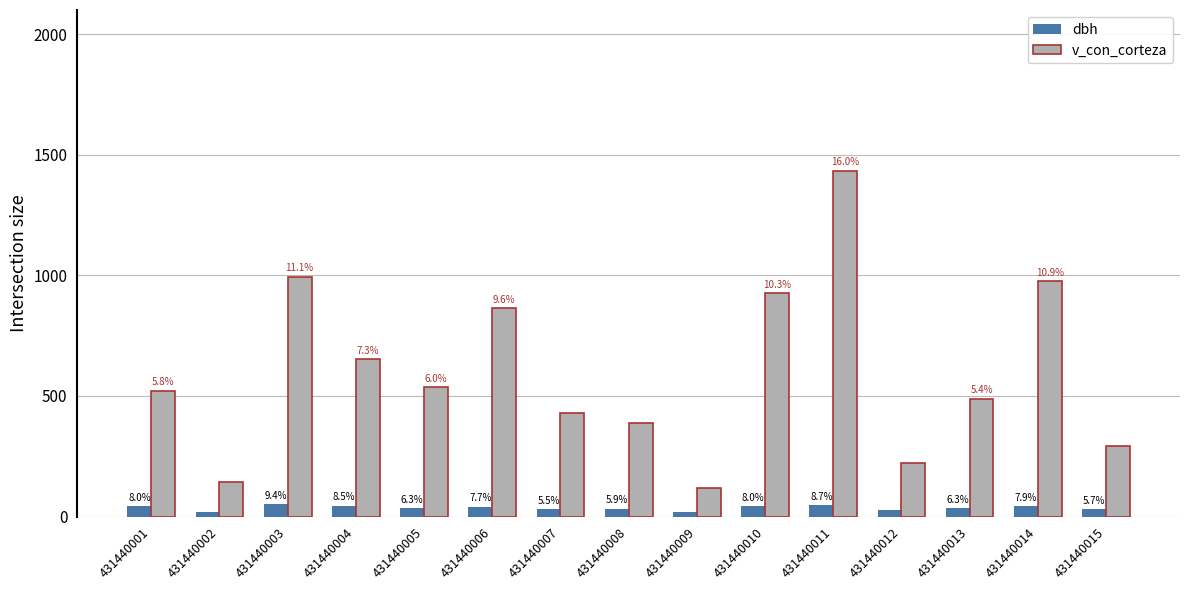

What is the spread (max minus min) of values at 431440015?

262.4